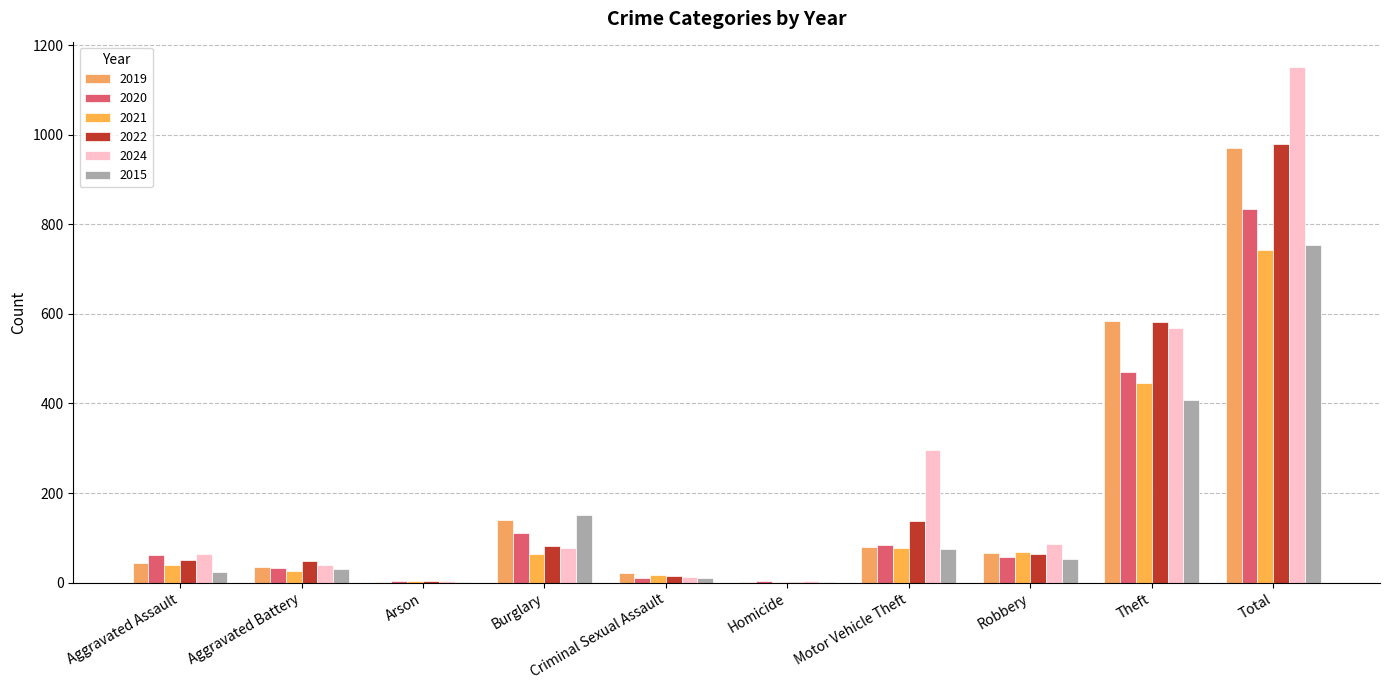

What is the greatest value displayed?

1150